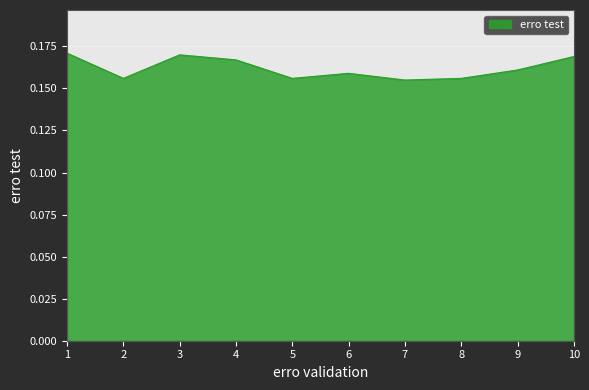

The value at 4 is 0.1. True or false?

False